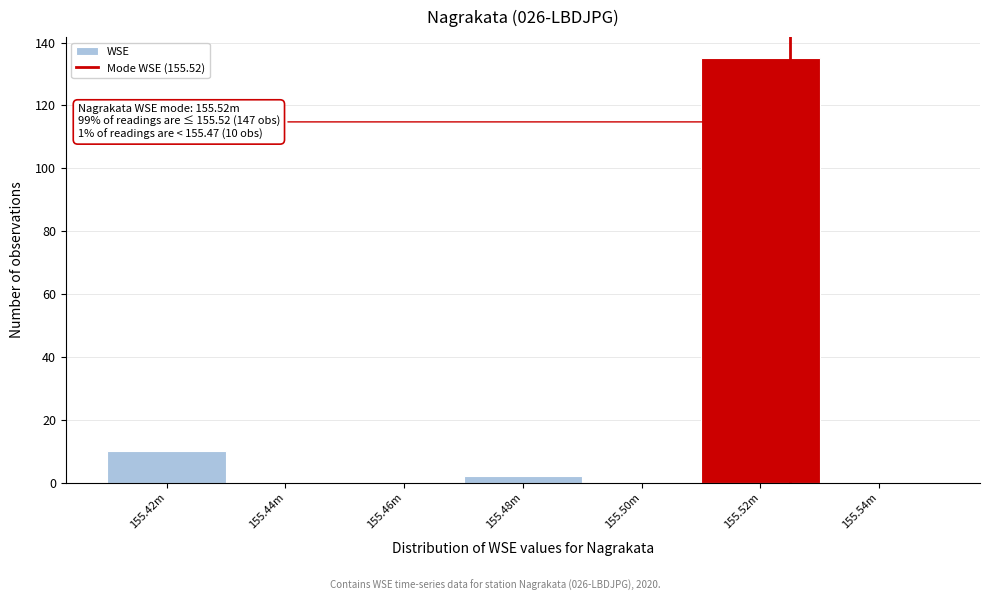

Reading right to left, transcribe all the data shown in this chart.

155.54m=0	155.52m=135	155.50m=0	155.48m=2	155.46m=0	155.44m=0	155.42m=10